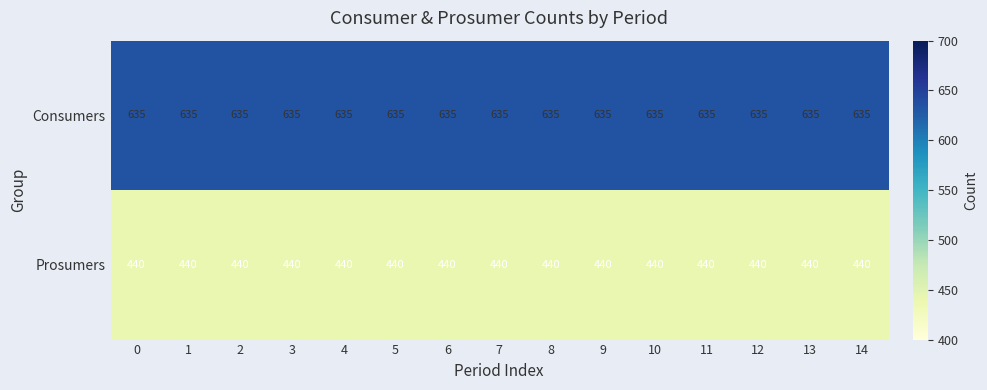

What is the highest value of the Consumers series?

635